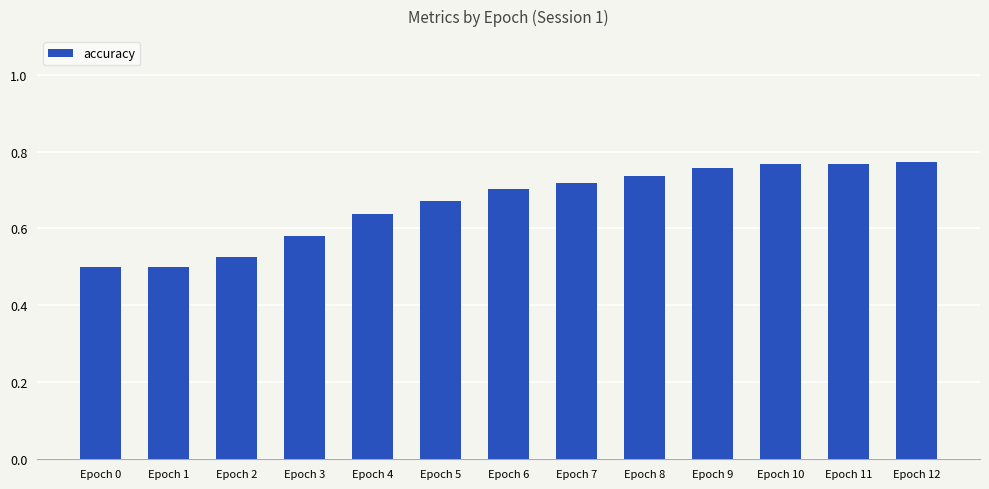

The value at Epoch 7 is 0.7. True or false?

True